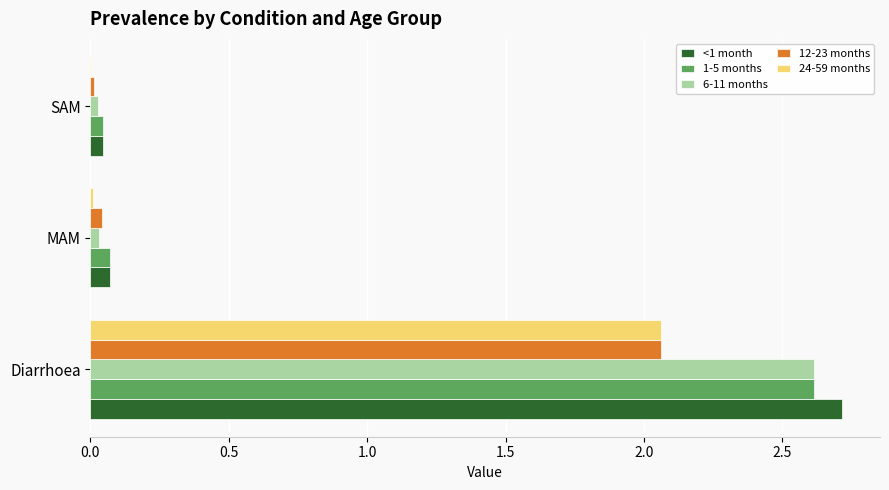

How many distinct data groups are displayed?

5